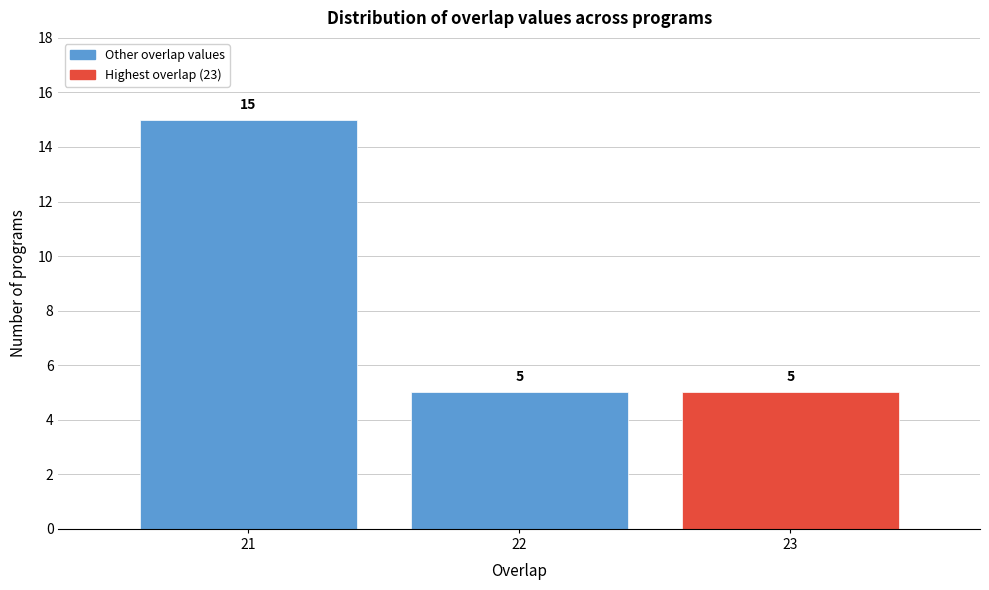

Over which range of the x-axis is the bar tallest?

20.5 to 21.5